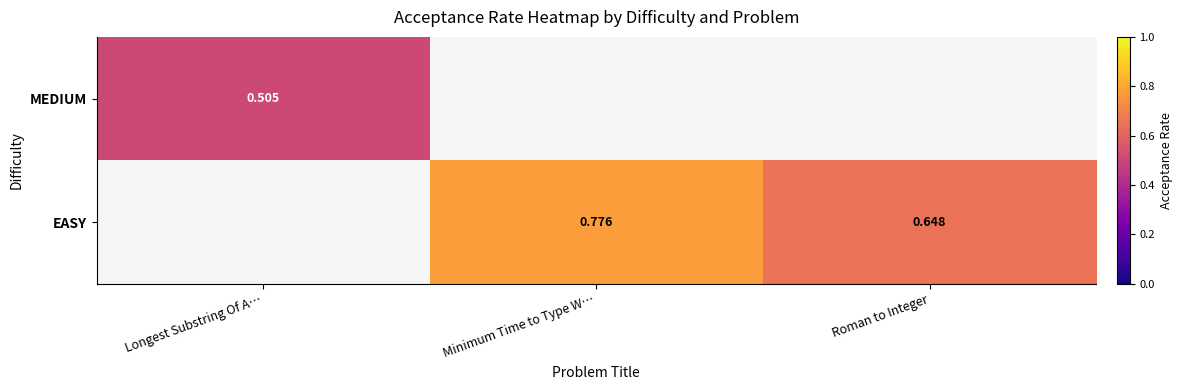

What is the maximum value for MEDIUM?

0.5